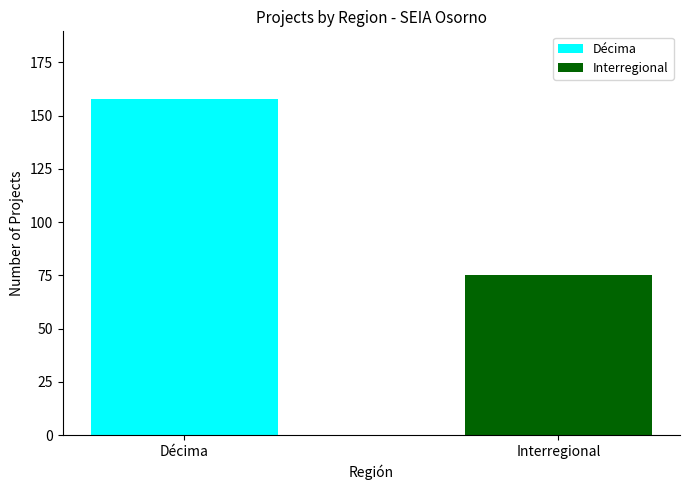

Is it true that the value at Interregional is 4?

False